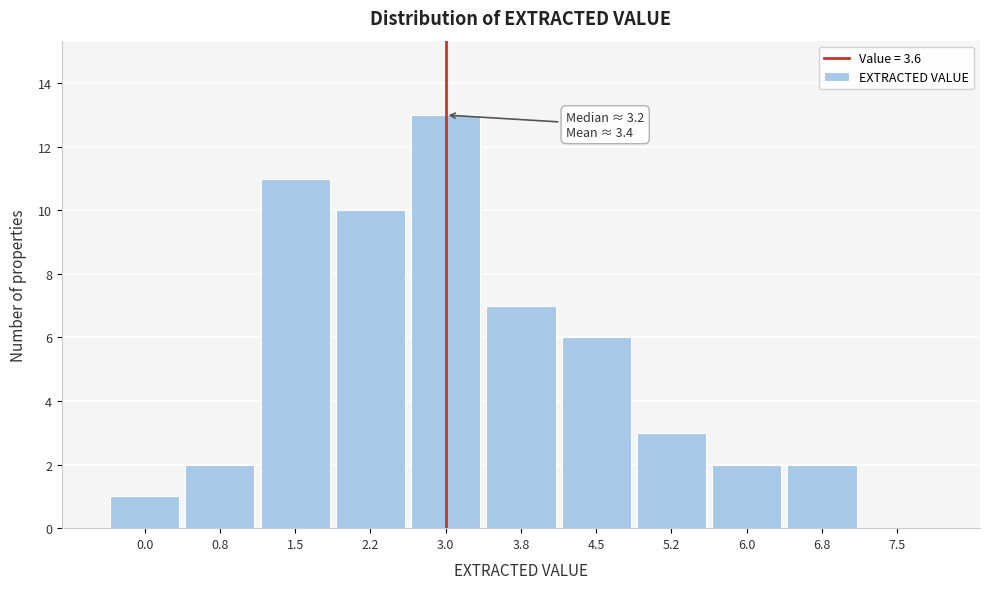

Reading right to left, extract all data points from this chart.

7.5=0	6.8=2	6.0=2	5.2=3	4.5=6	3.8=7	3.0=13	2.2=10	1.5=11	0.8=2	0.0=1